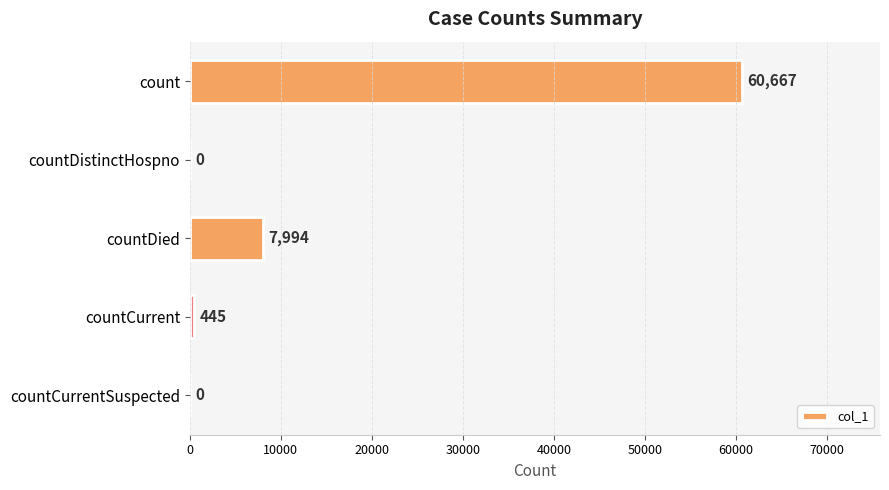

How many positive values are there?

3